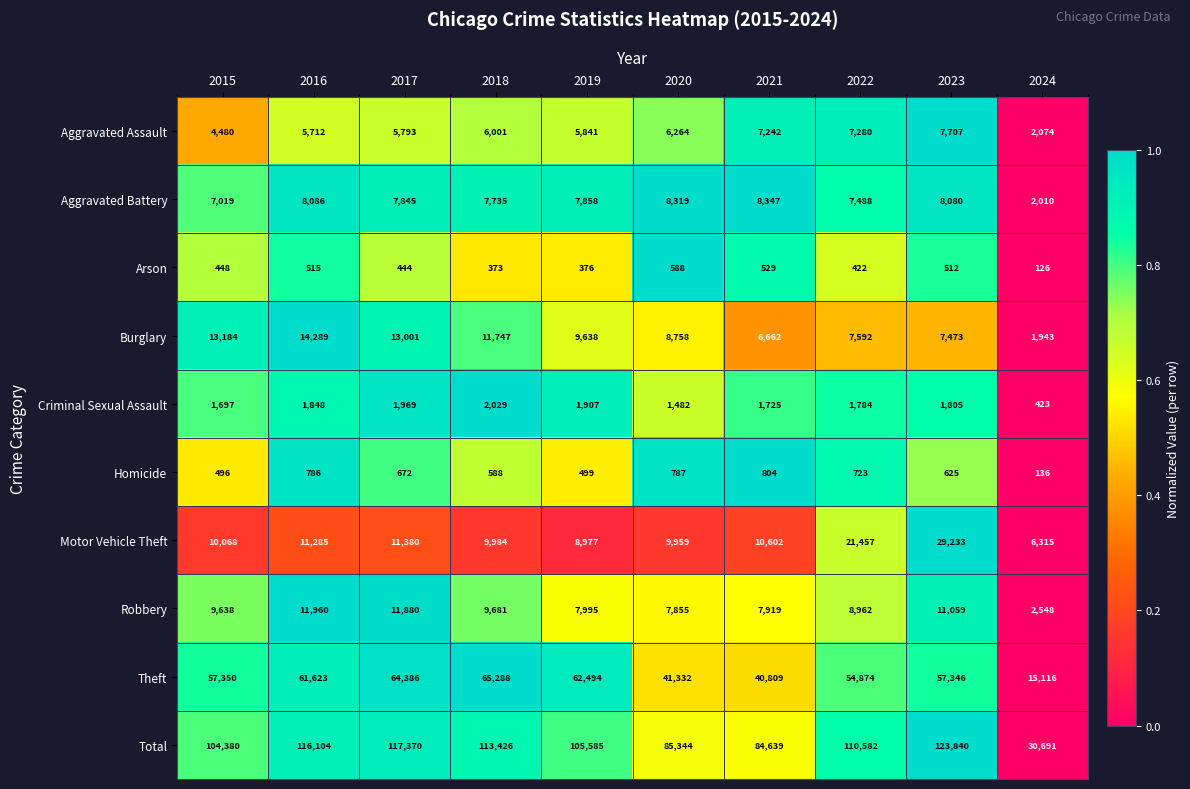

What is the difference between the maximum and minimum values in the Aggravated Battery series?

6337